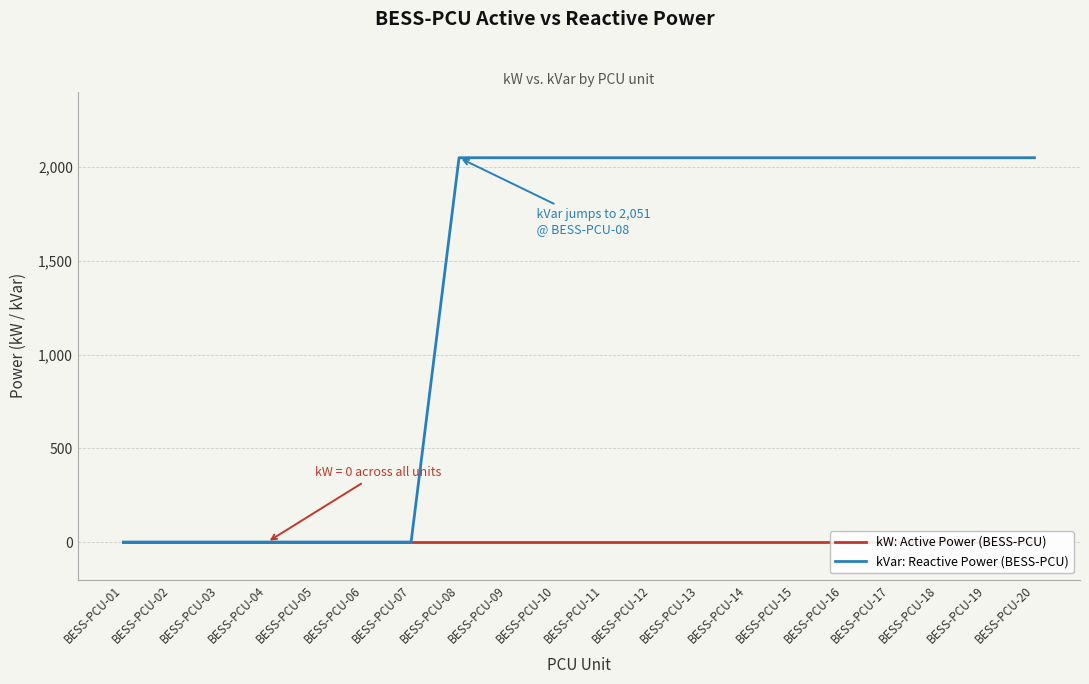

Is this an area chart (filled region under the line)?

No